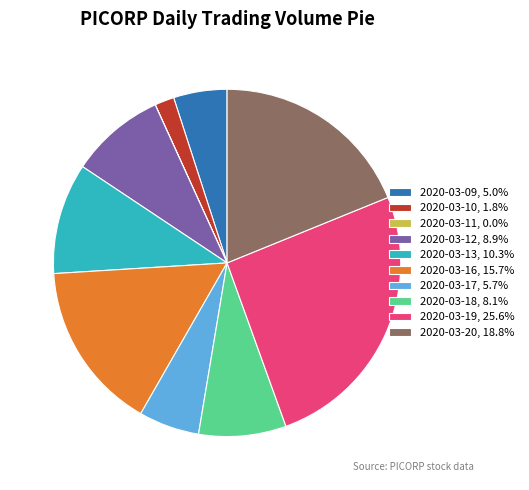

Do 2020-03-12, 8.9% and 2020-03-09, 5.0% together represent more than half of the pie?

No